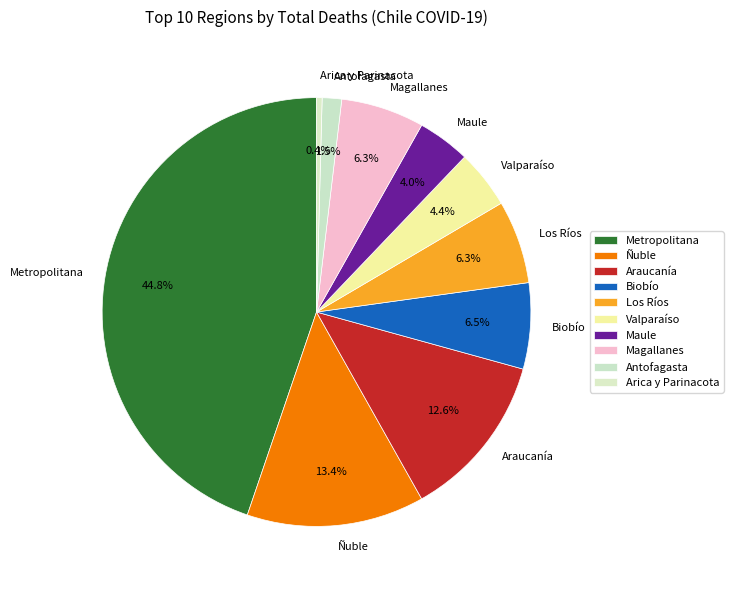

Which slice is the smallest?

Arica y Parinacota